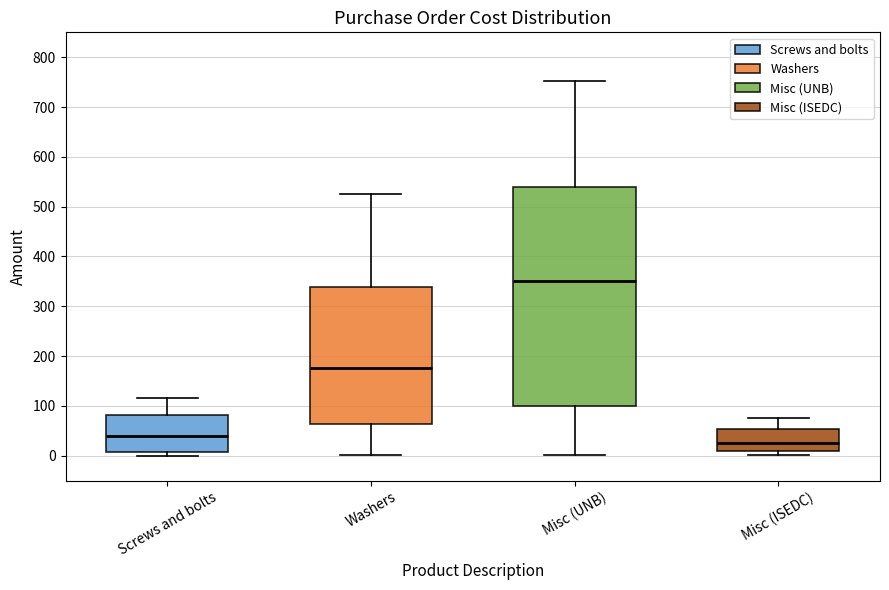

Which box has the lowest median line?

Misc (ISEDC)